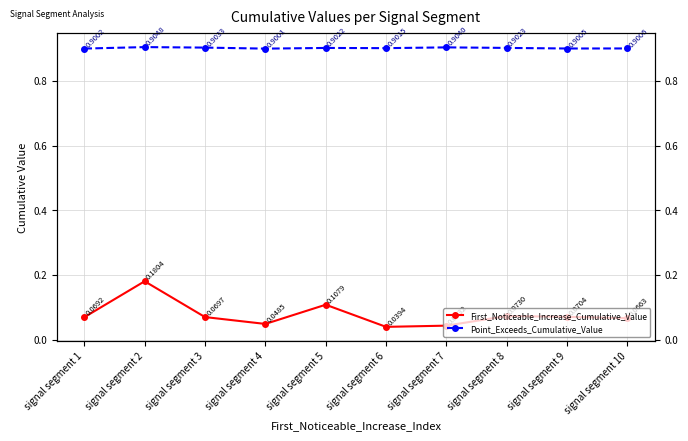

True or false: First_Noticeable_Increase_Cumulative_Value and Point_Exceeds_Cumulative_Value cross at least once.

False